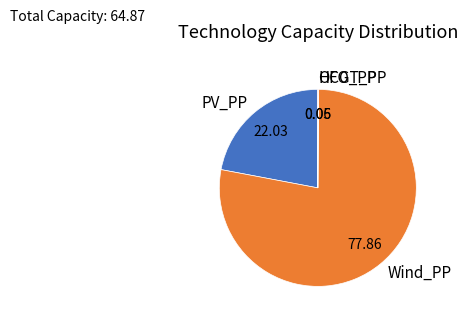

Which category has the biggest portion of the pie?

Wind_PP